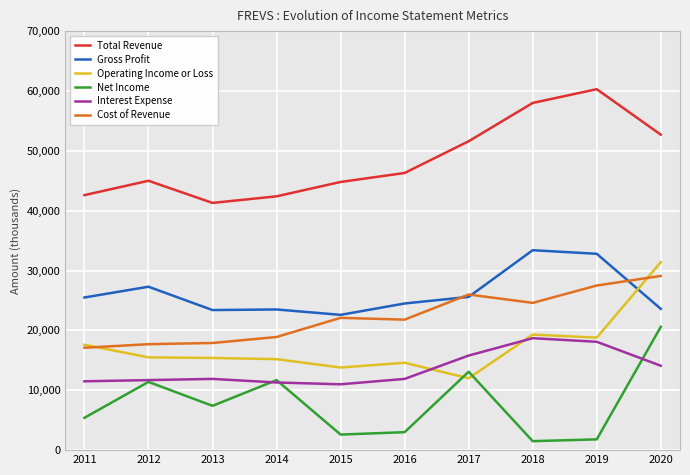

Which series changed the most between 2012 and 2016?

Net Income